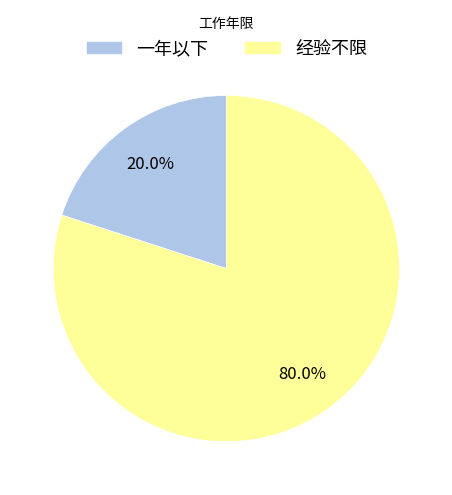

Which has a higher value, 经验不限 or 一年以下?

经验不限